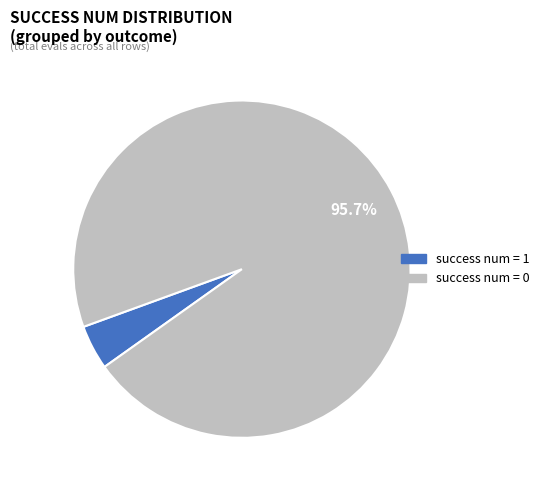

To the nearest percent, what percentage of the pie is success num = 0?

96%